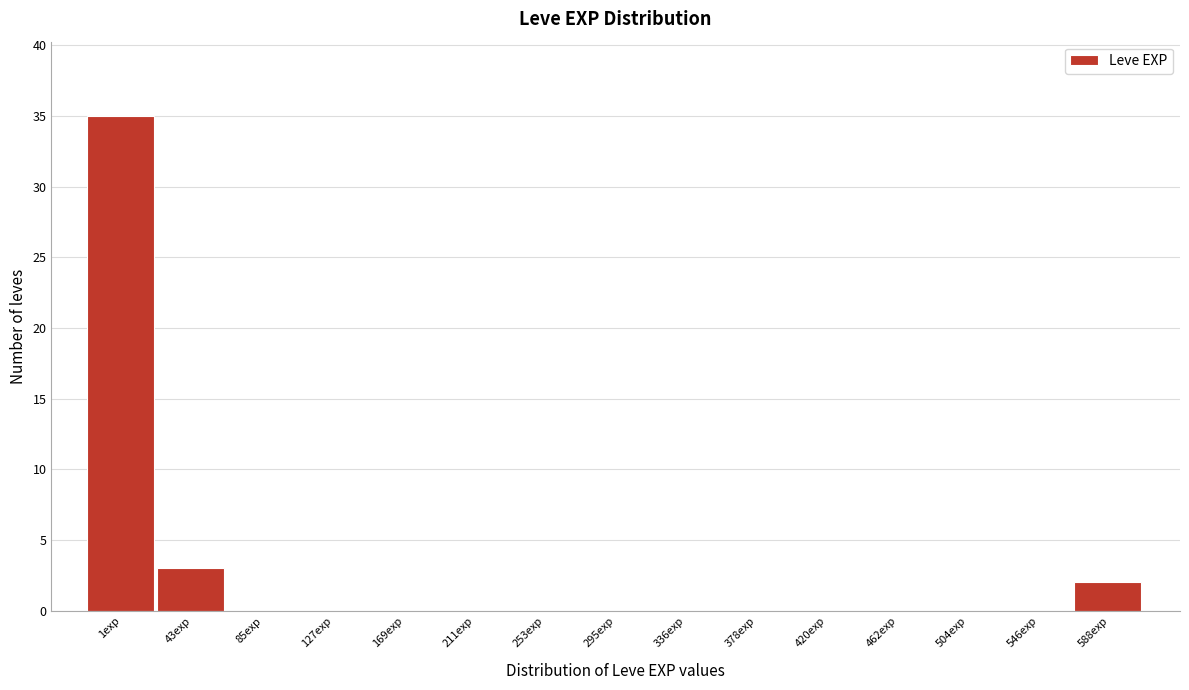

Reading right to left, transcribe all the data shown in this chart.

588exp=2	546exp=0	504exp=0	462exp=0	420exp=0	378exp=0	336exp=0	295exp=0	253exp=0	211exp=0	169exp=0	127exp=0	85exp=0	43exp=3	1exp=35